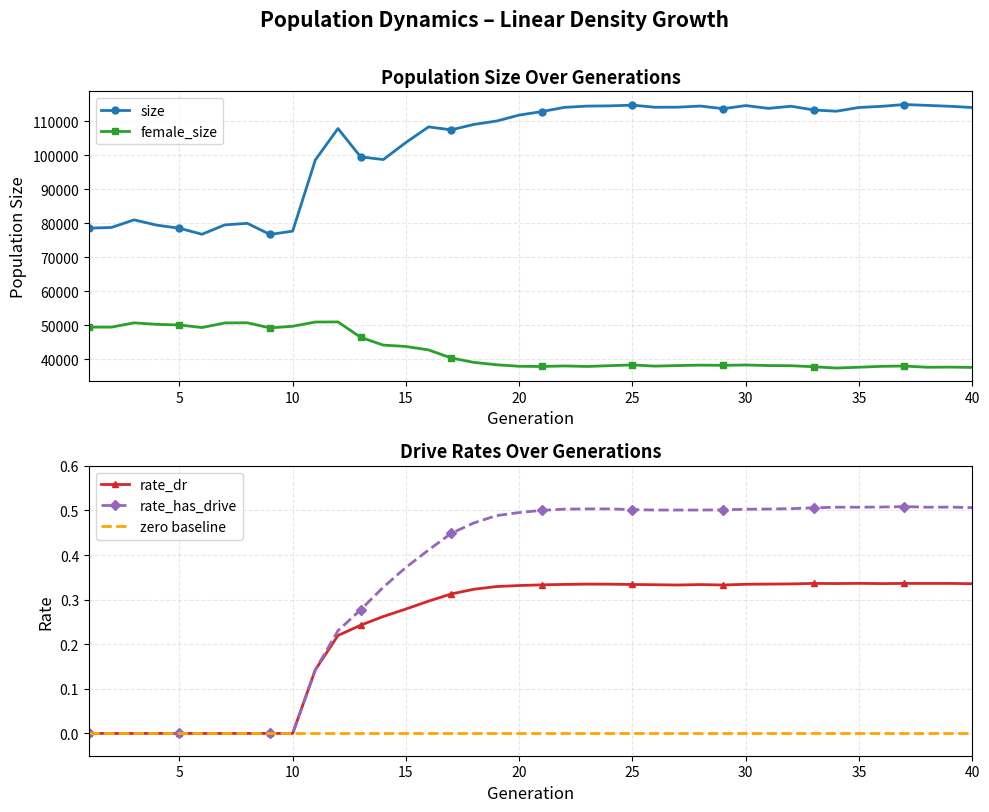

How many data points in size are above 112845?

19